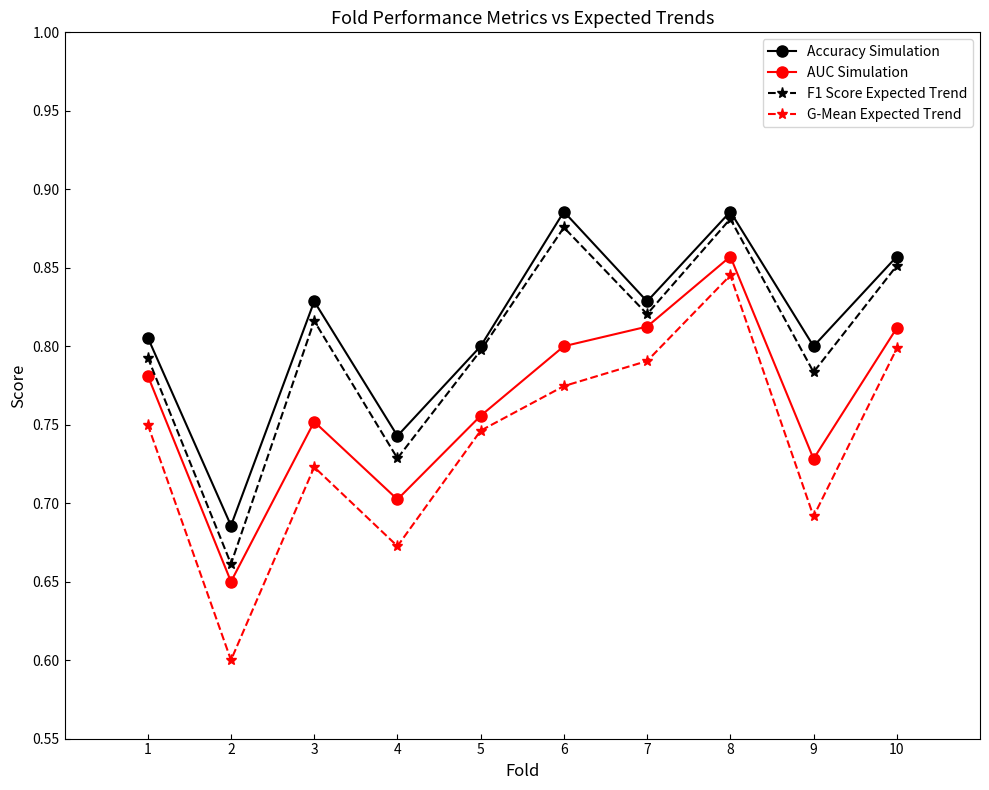

True or false: Accuracy Simulation and G-Mean Expected Trend cross at least once.

False